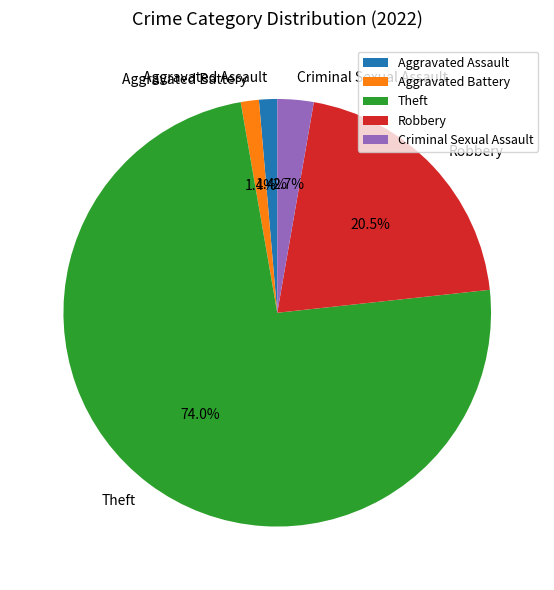

What is the ratio of the value at Aggravated Battery to the value at Criminal Sexual Assault?

0.5